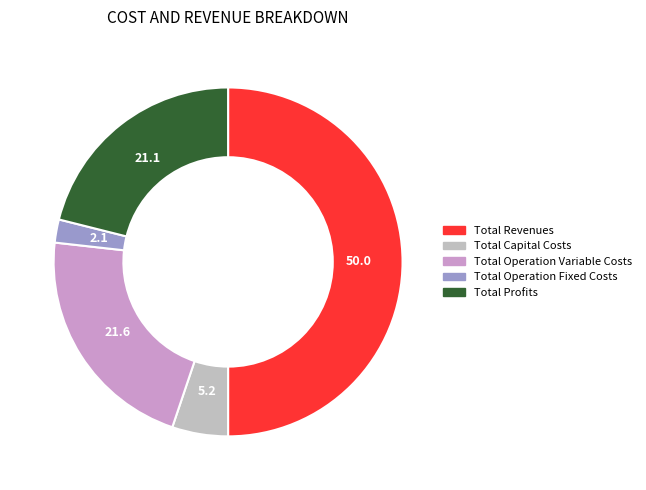

The Total Operation Variable Costs slice represents 22% of the pie. True or false?

True